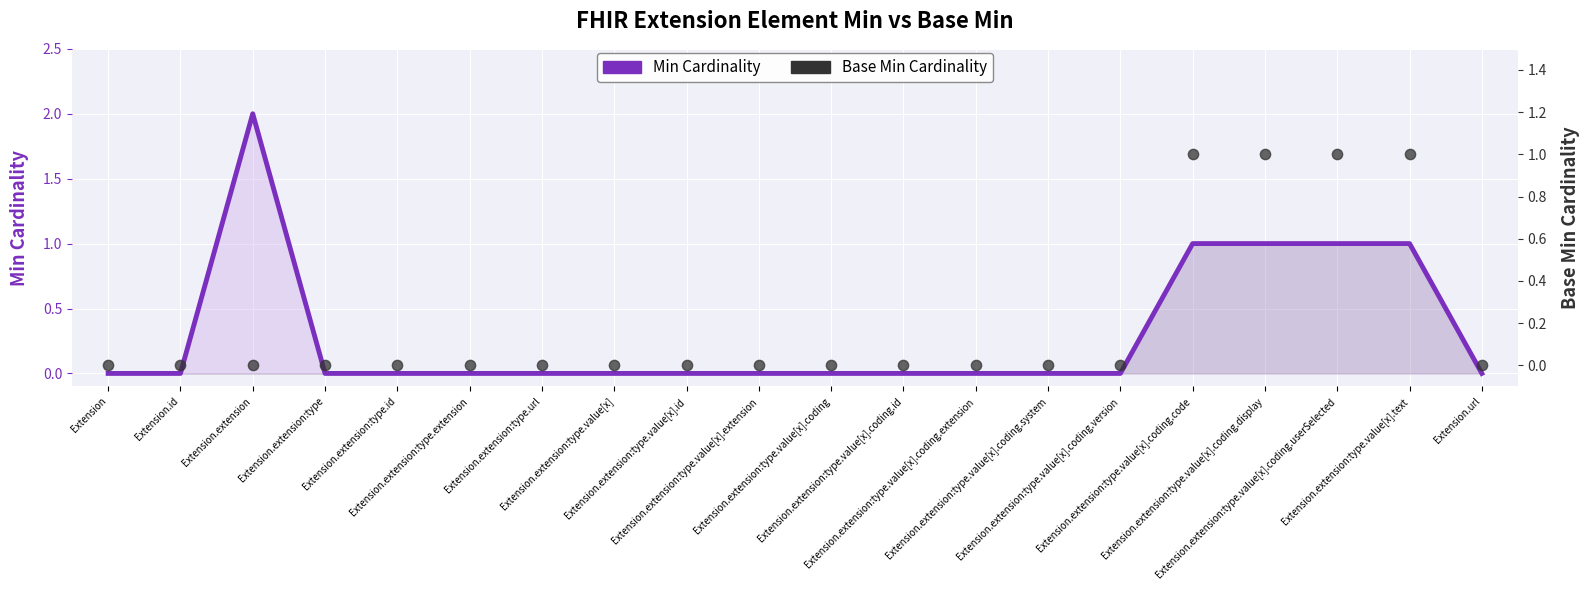

Which series contains the lowest Y value?

Min Cardinality